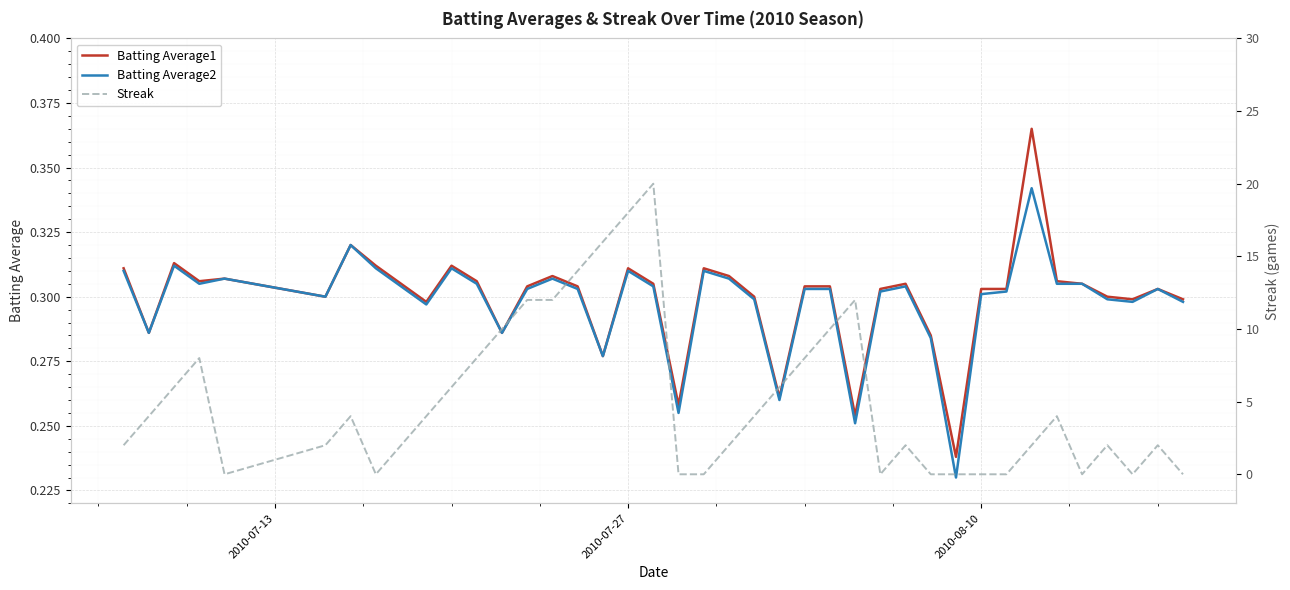

What is the value of the Batting Average2 point at the 6th from the left?

0.3